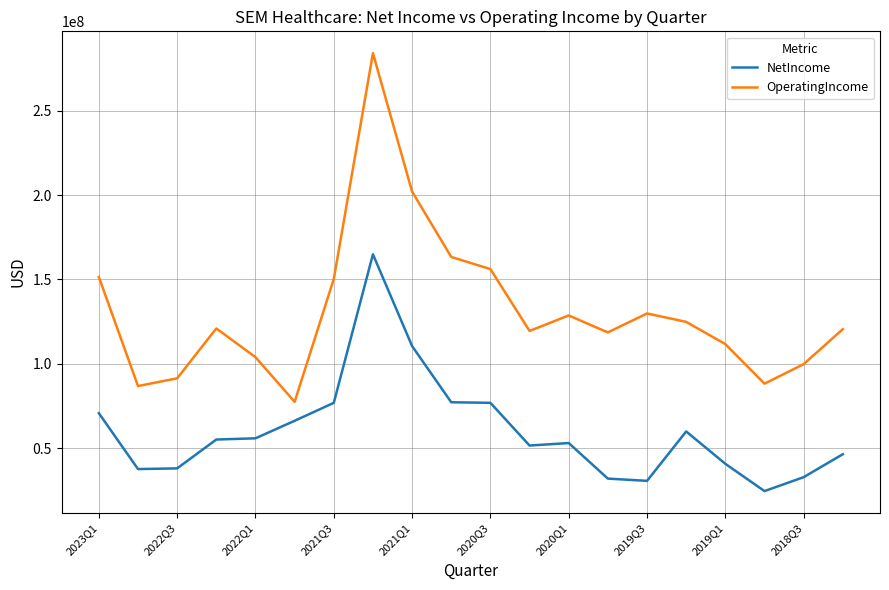

Rank the series by their average value, from highest to lowest.

OperatingIncome, NetIncome